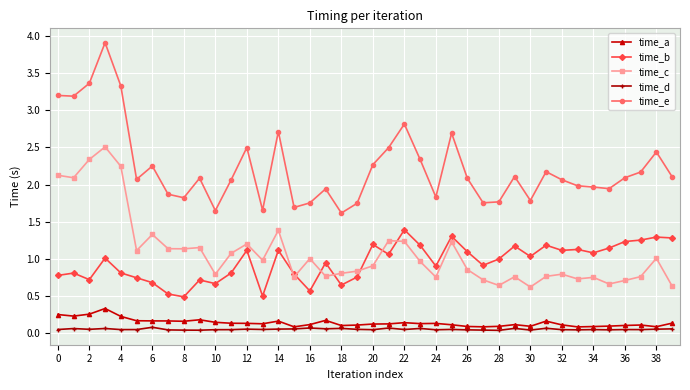

How many intersections are there between time_c and time_b?

7